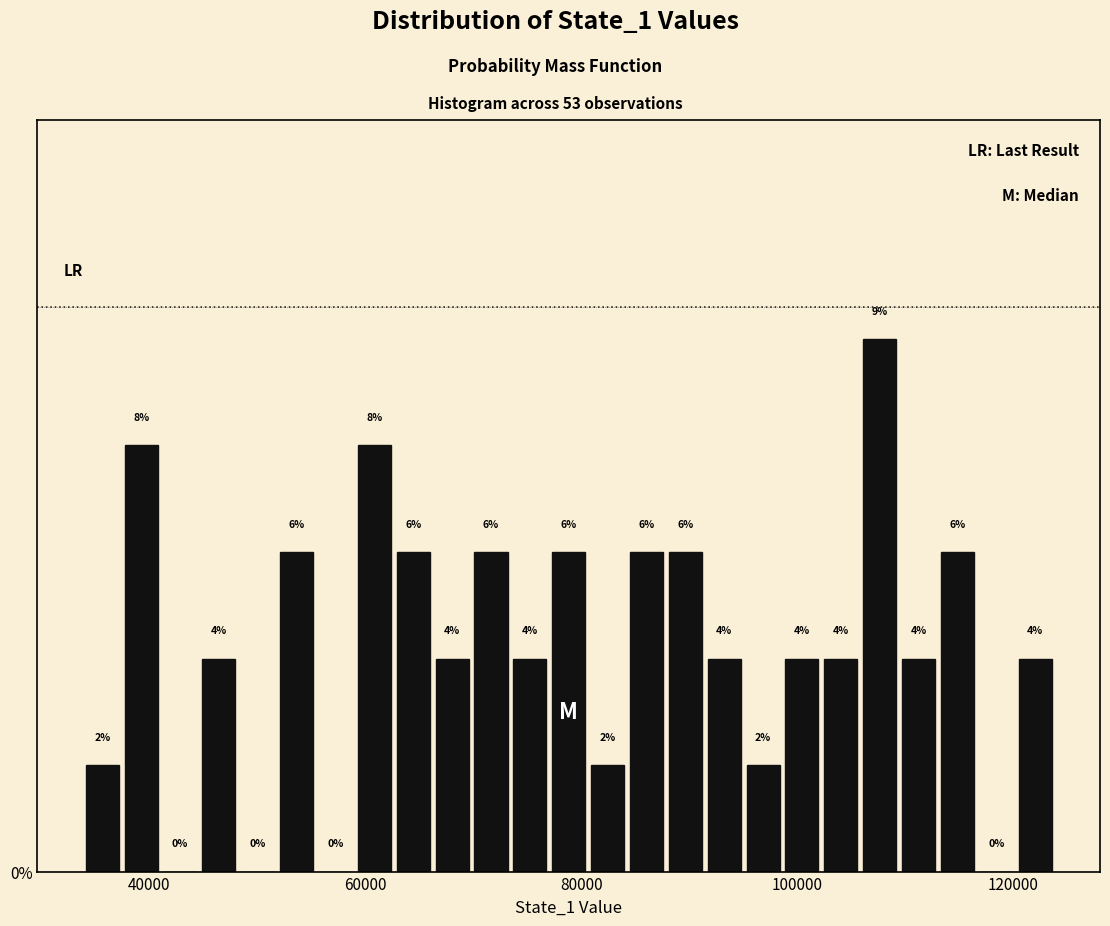

Read against the x-axis, roughly where is the centre of the tallest bar?

108000